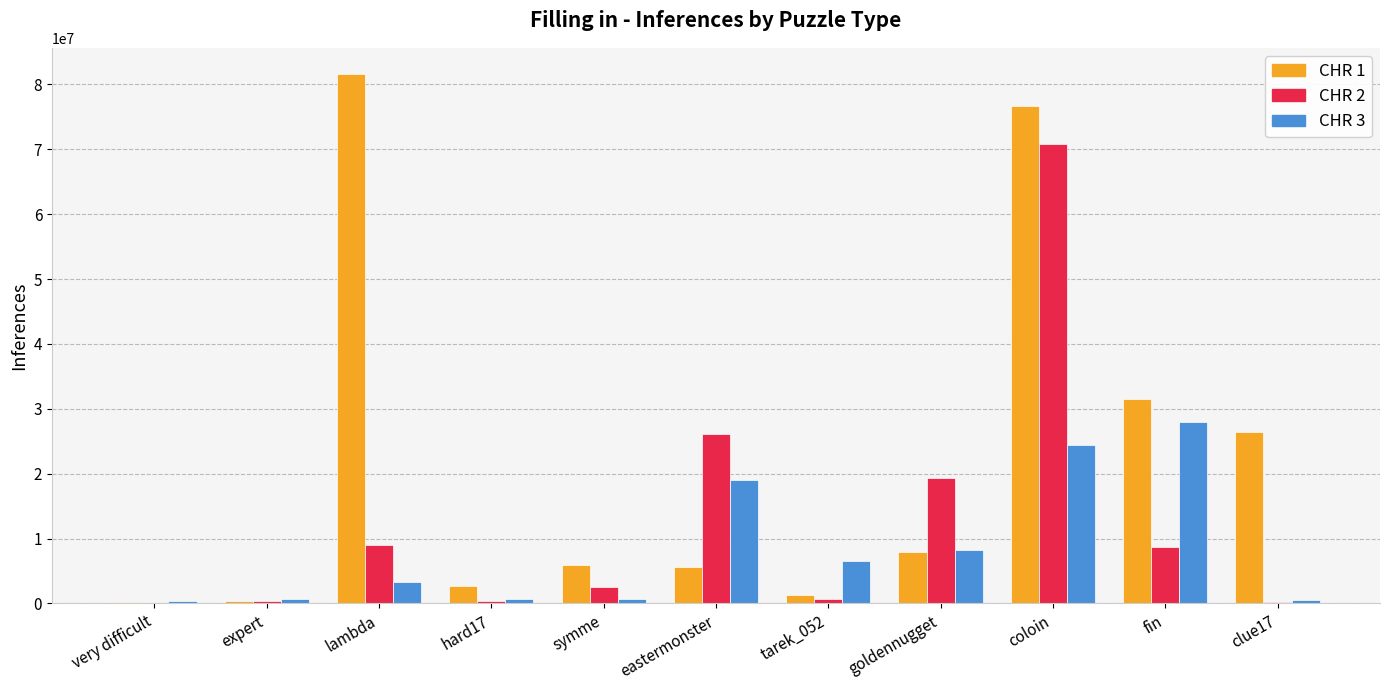

What is the total value across all series at fin?

68194026